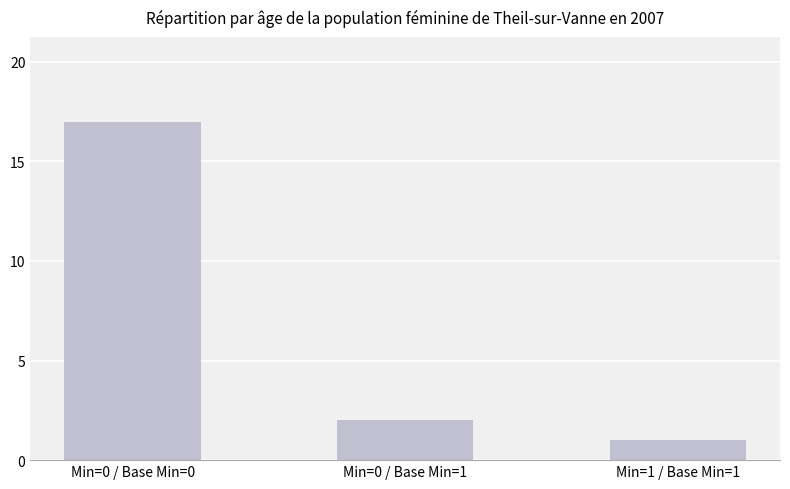

What is the greatest value displayed?

17